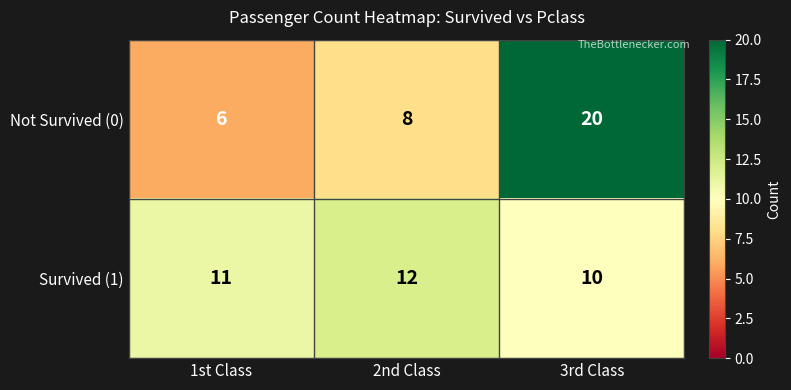

Reading left to right, list all the values displayed in this chart.

Not Survived (0): 6	8	20
Survived (1): 11	12	10